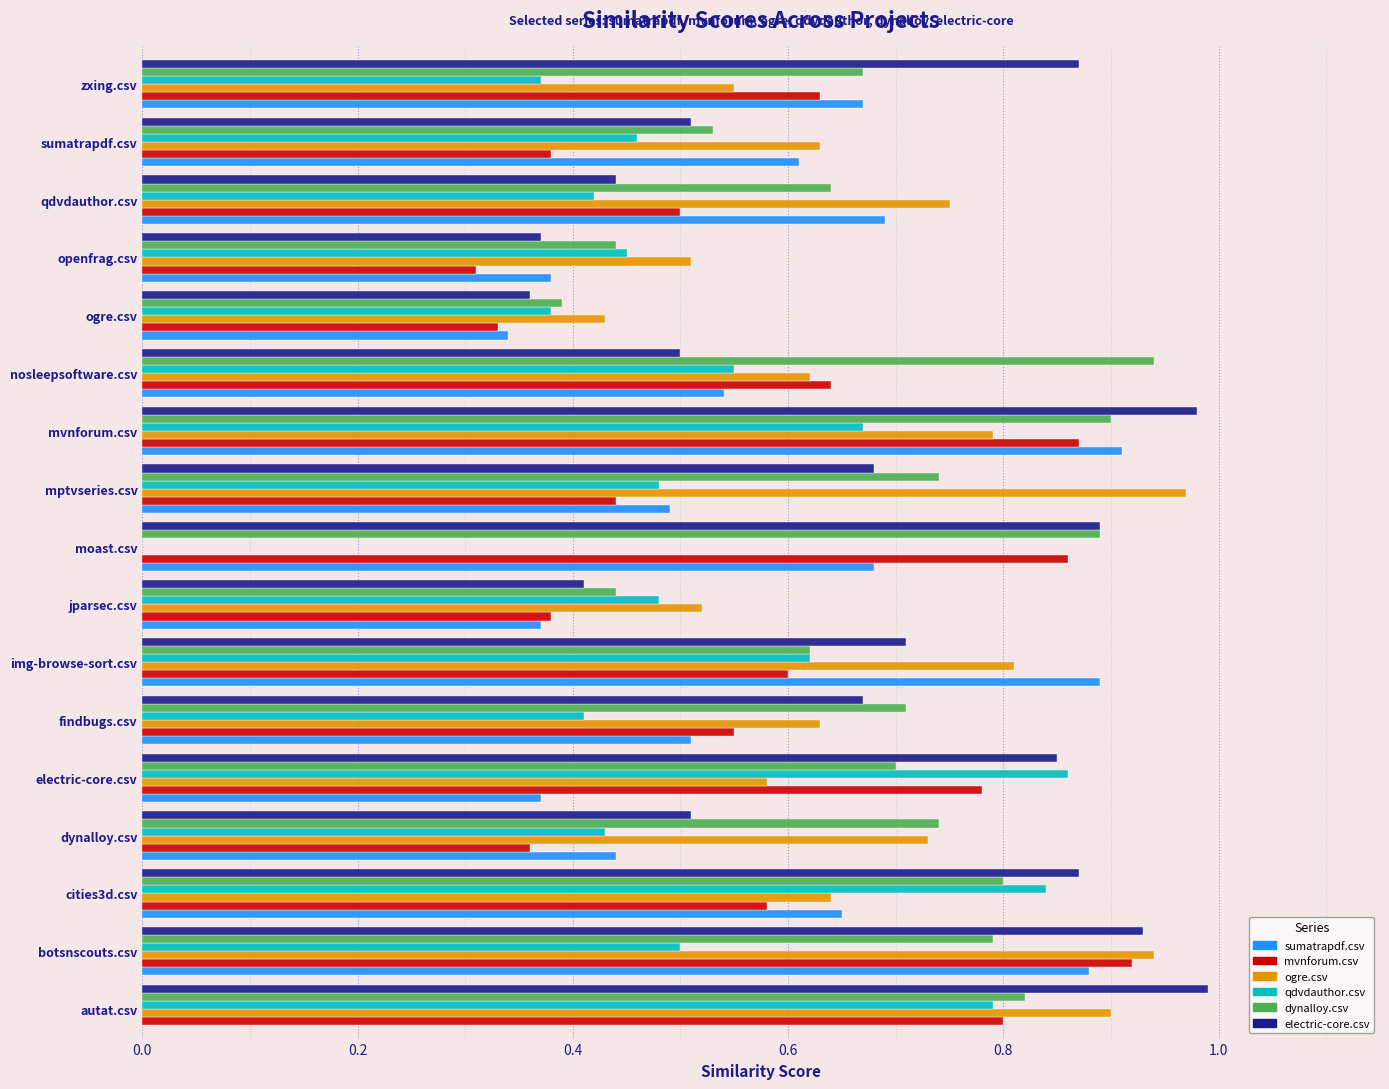

What is the total value across all series at ogre.csv?

2.2